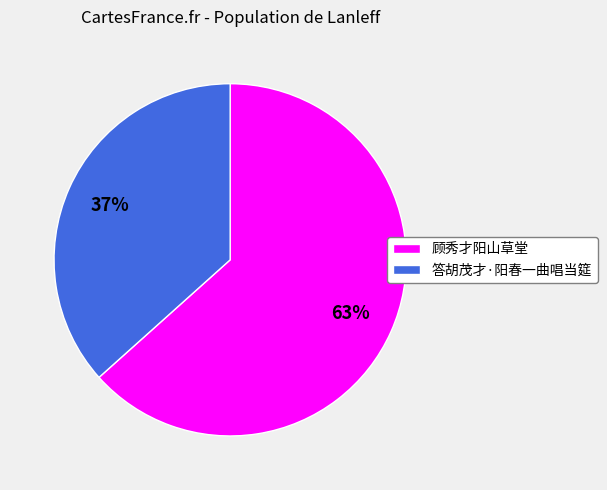

The 37% slice represents 49% of the pie. True or false?

False